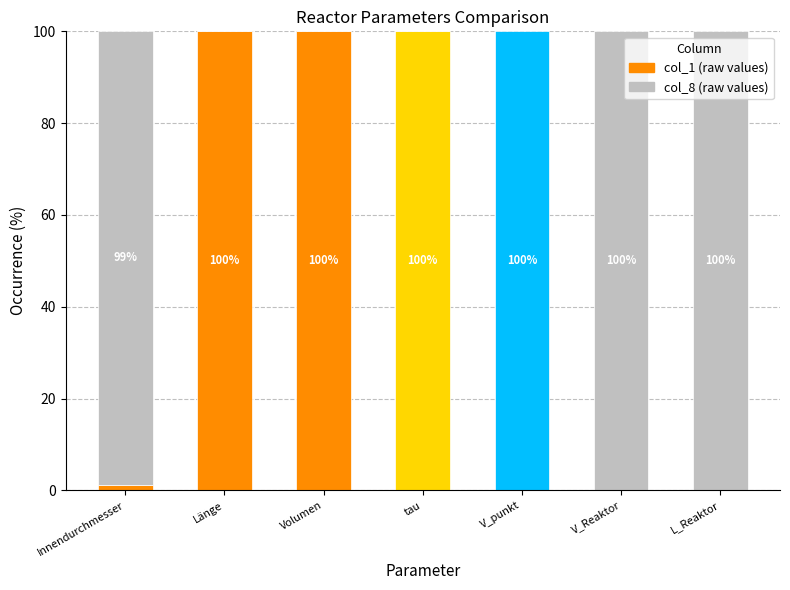

What is the total value across all series at Länge?

100.0